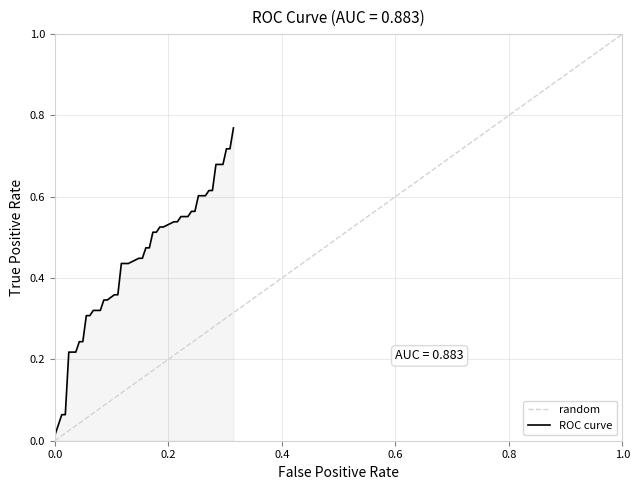

True or false: the data has more than 1 interior local peaks.

False